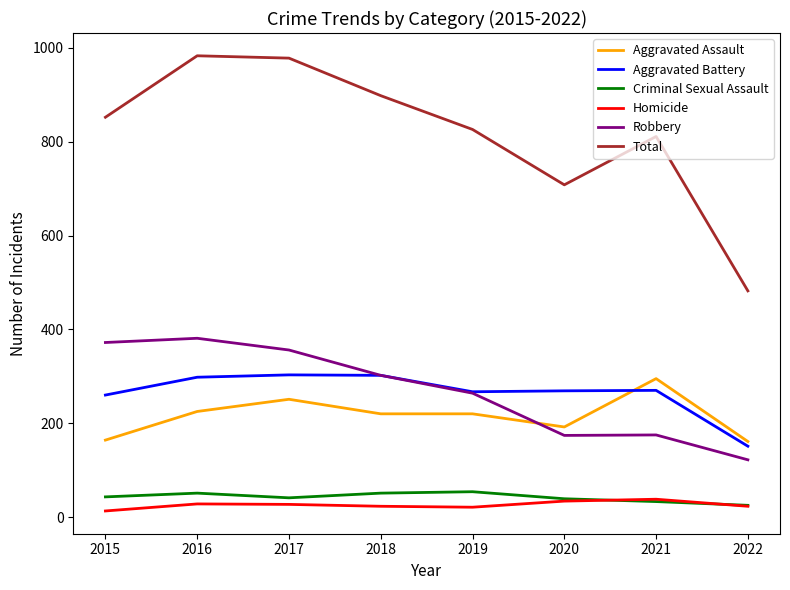

True or false: Homicide and Robbery intersect in this chart.

False